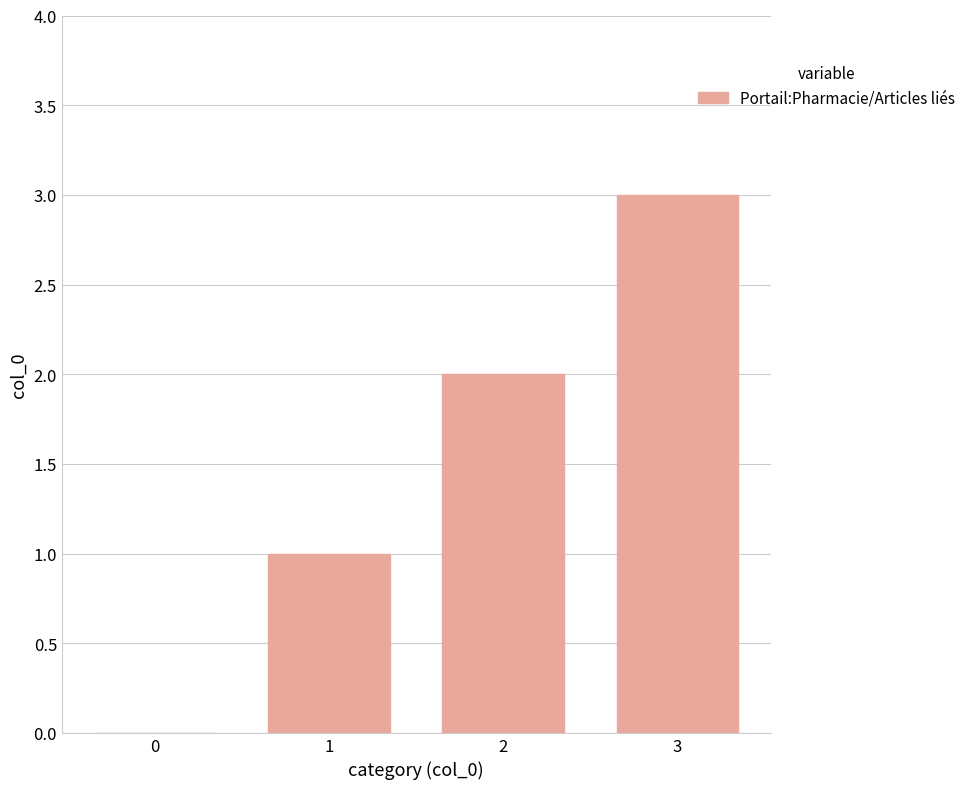

What is the sum of all values?

6